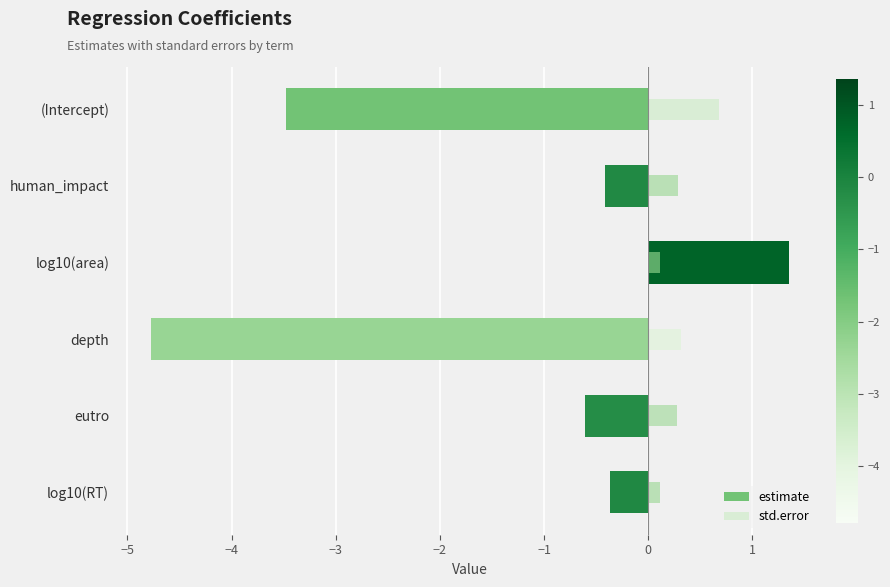

What is the total value across all series at −4?

1.5